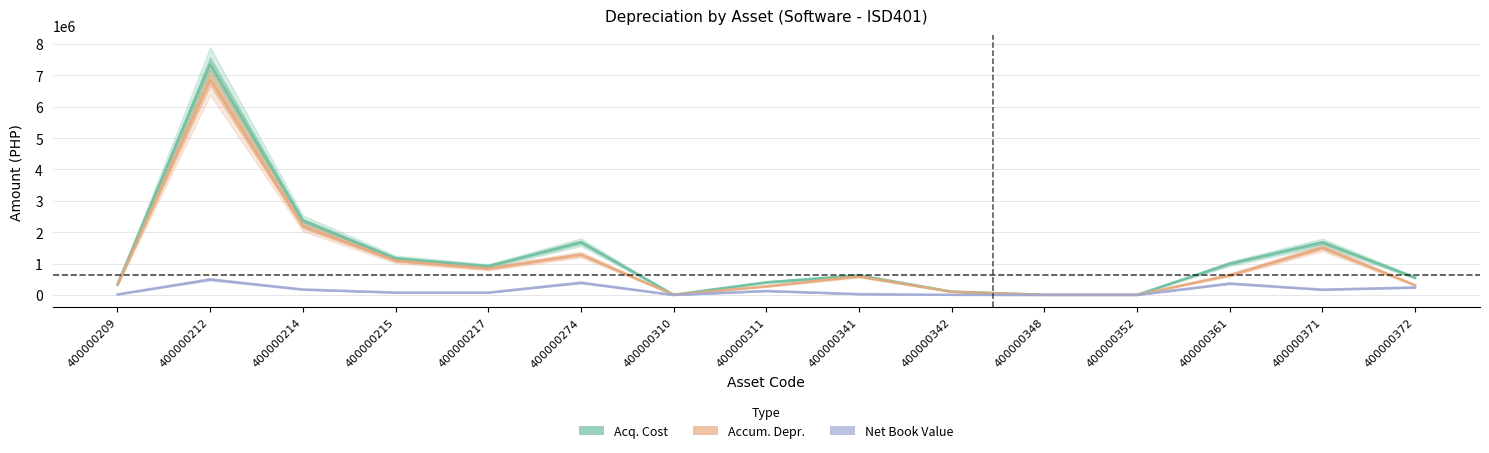

True or false: Net Book Value has more than 0 interior local peaks.

True